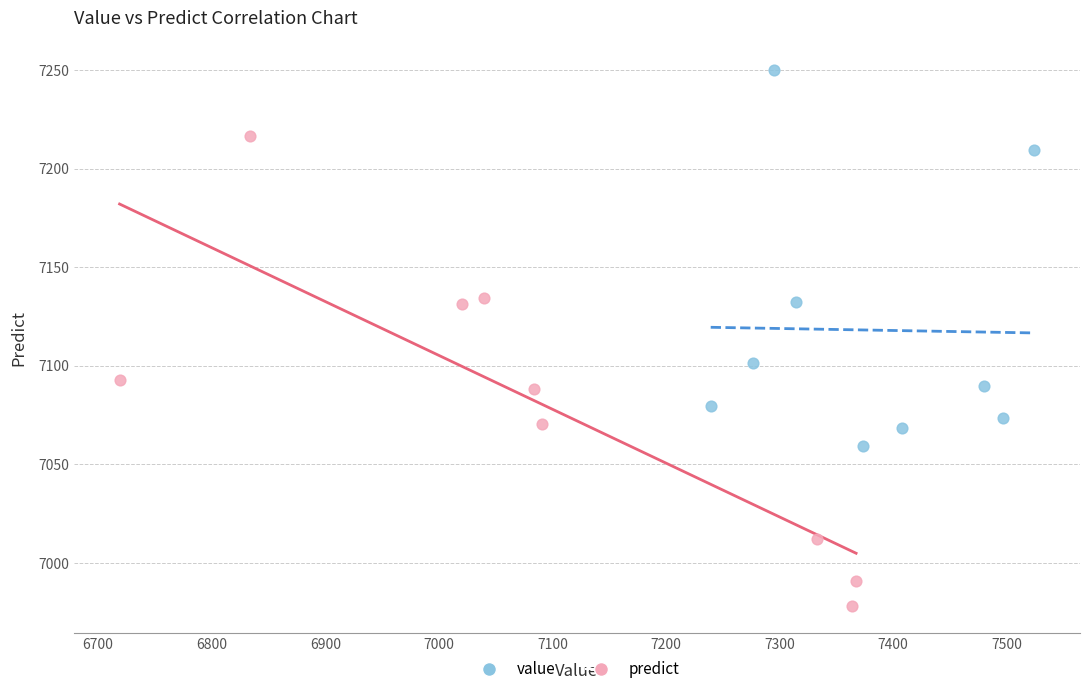

Which series contains the highest Y value?

value